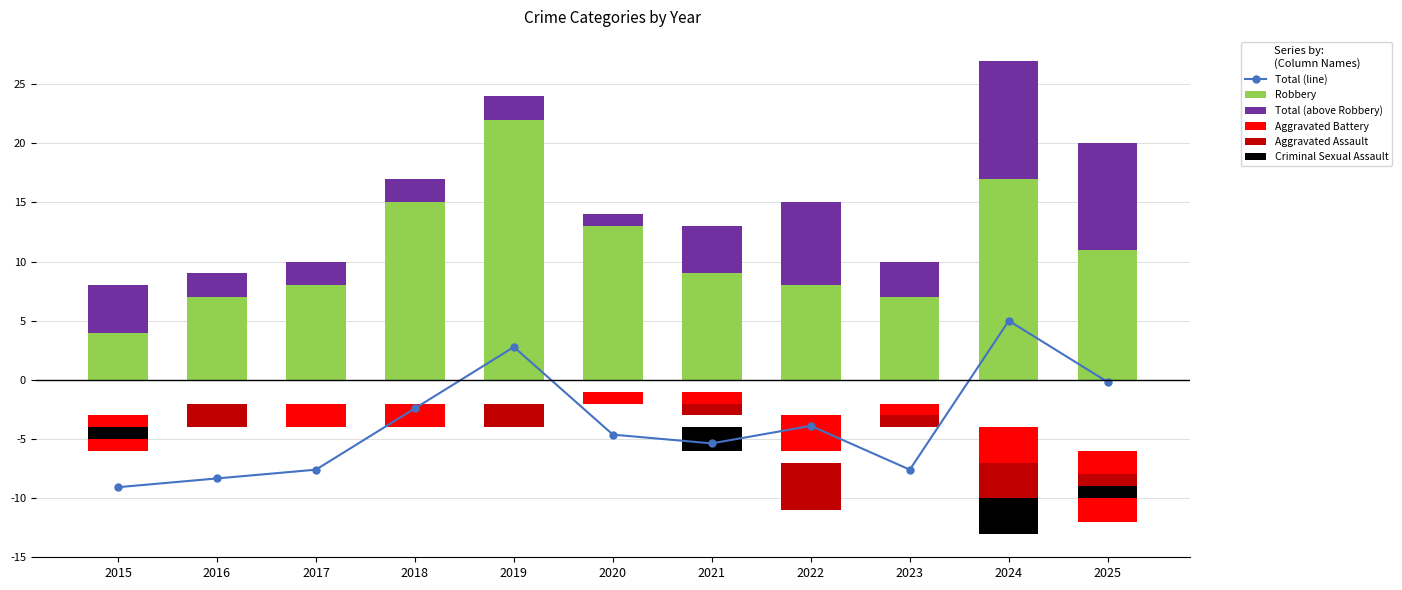

What is the maximum value shown in the chart?

22.0